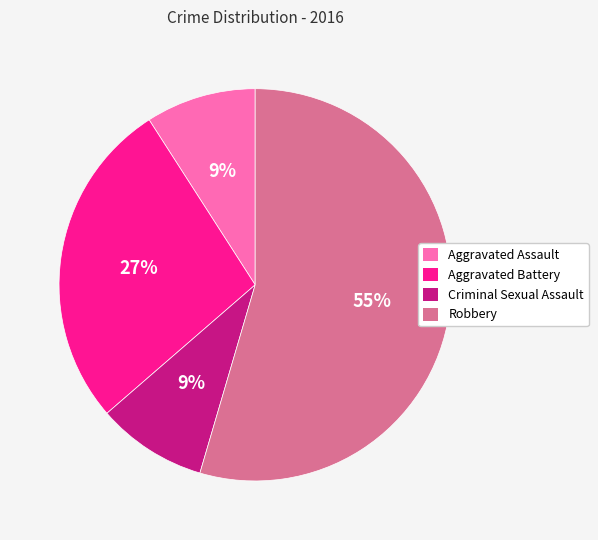

To the nearest percent, what is the average slice percentage?

25%